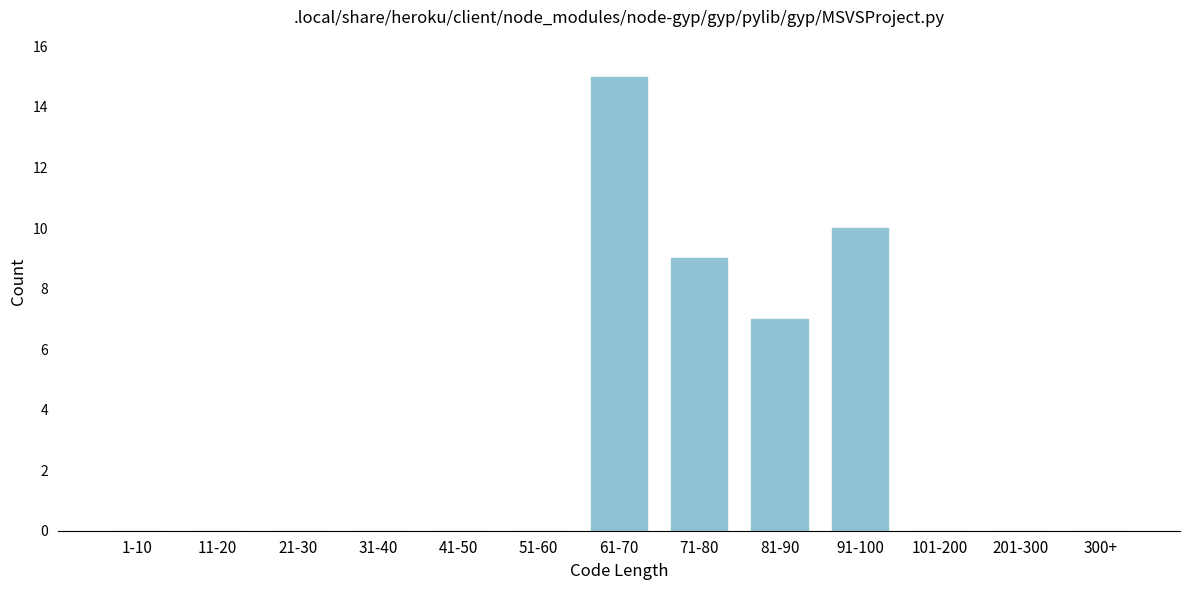

Reading right to left, extract all data points from this chart.

300+=0	201-300=0	101-200=0	91-100=10	81-90=7	71-80=9	61-70=15	51-60=0	41-50=0	31-40=0	21-30=0	11-20=0	1-10=0